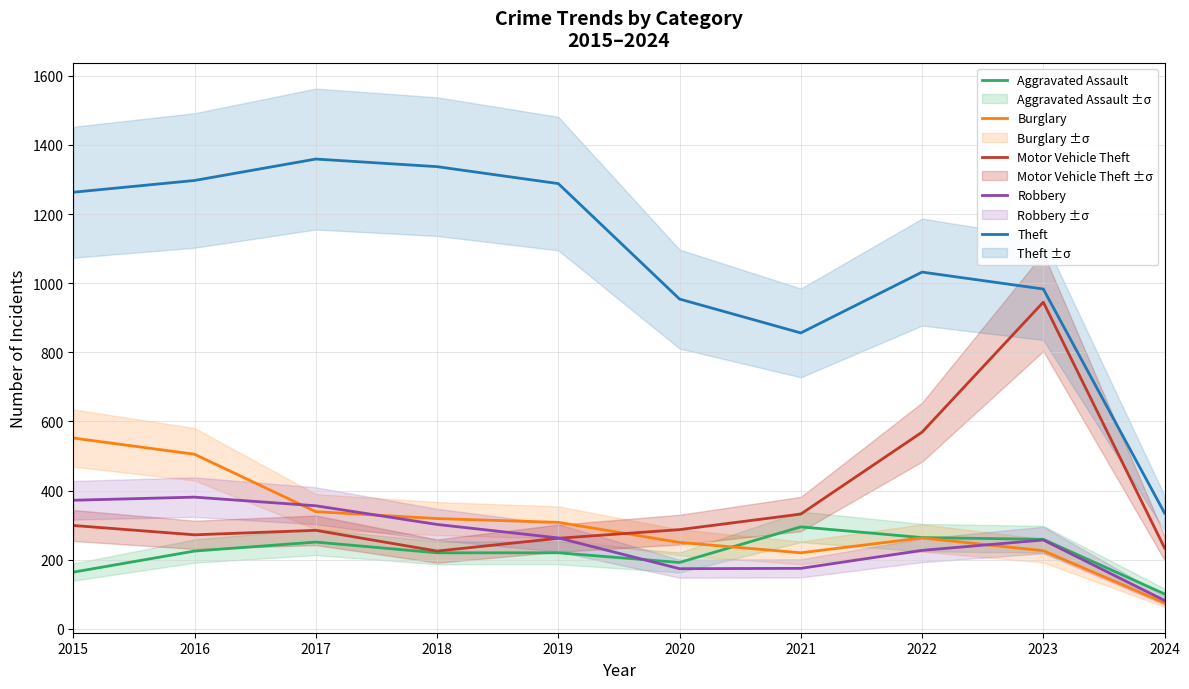

Is this an area chart (filled region under the line)?

No